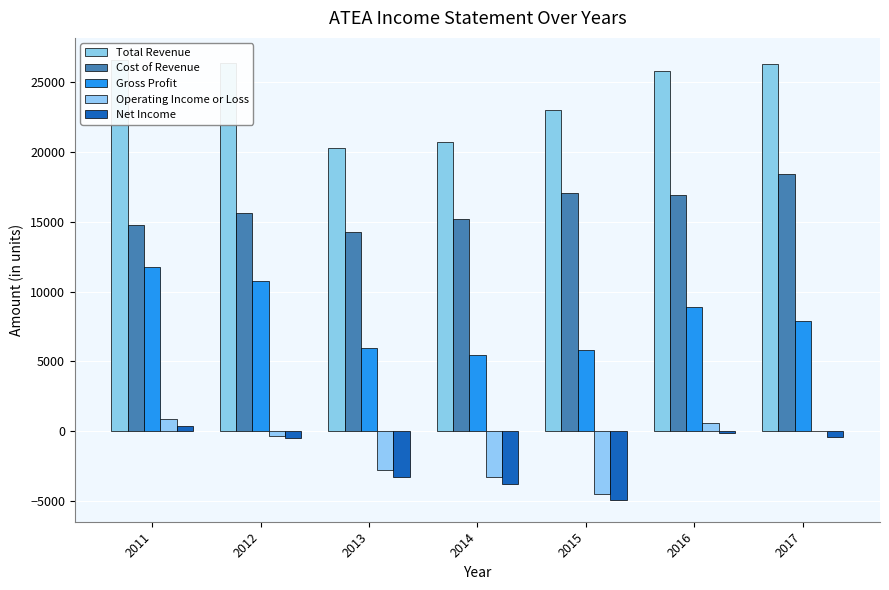

At which label does Net Income reach its minimum?

2015